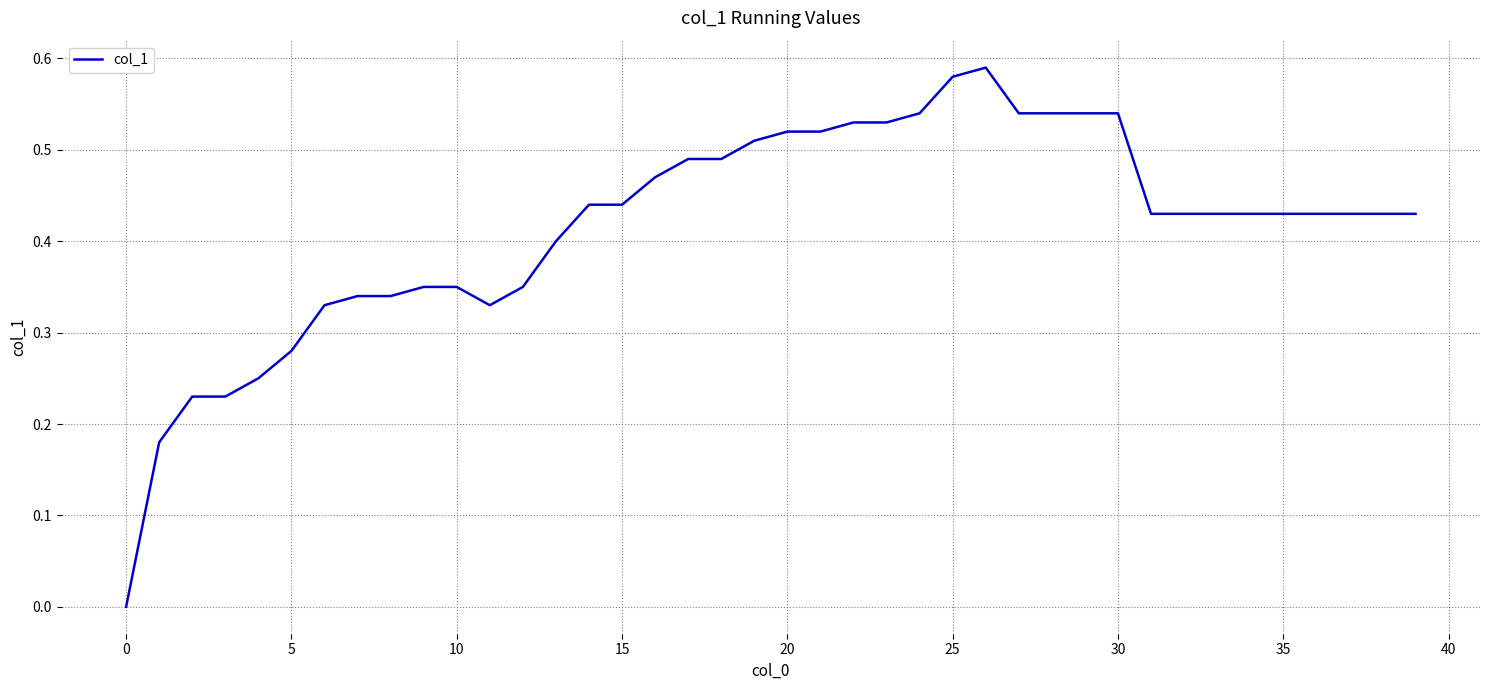

What is the greatest value displayed?

0.6